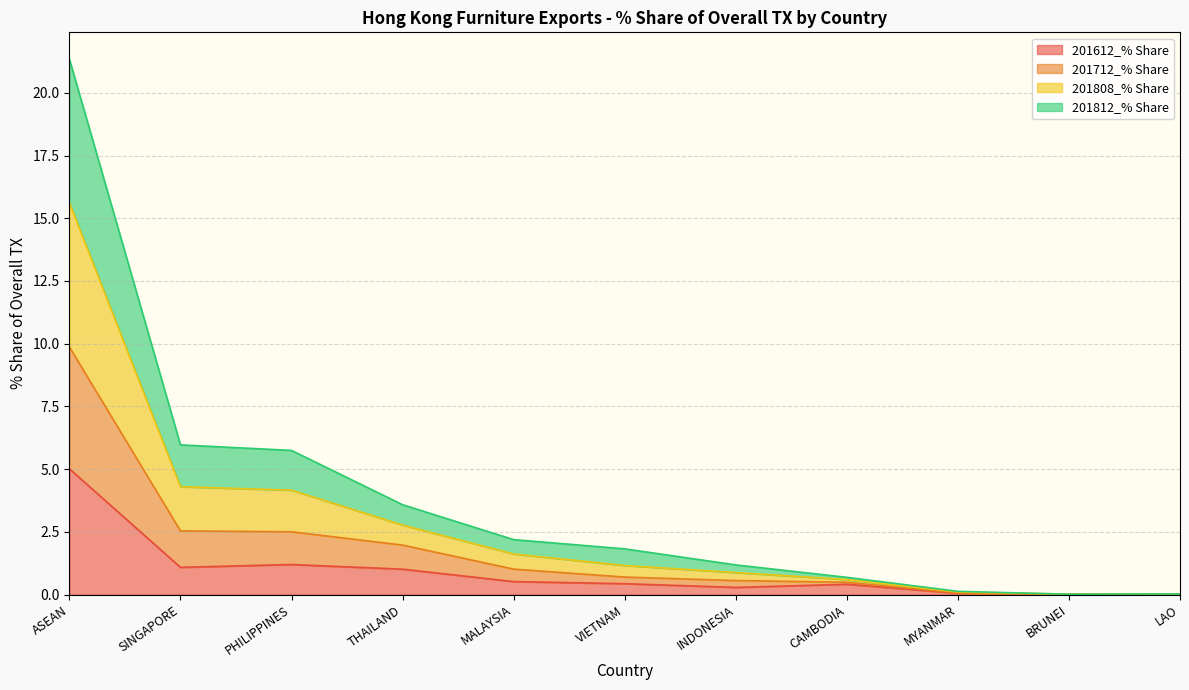

Which category has the highest value in the 201612_% Share series?

ASEAN